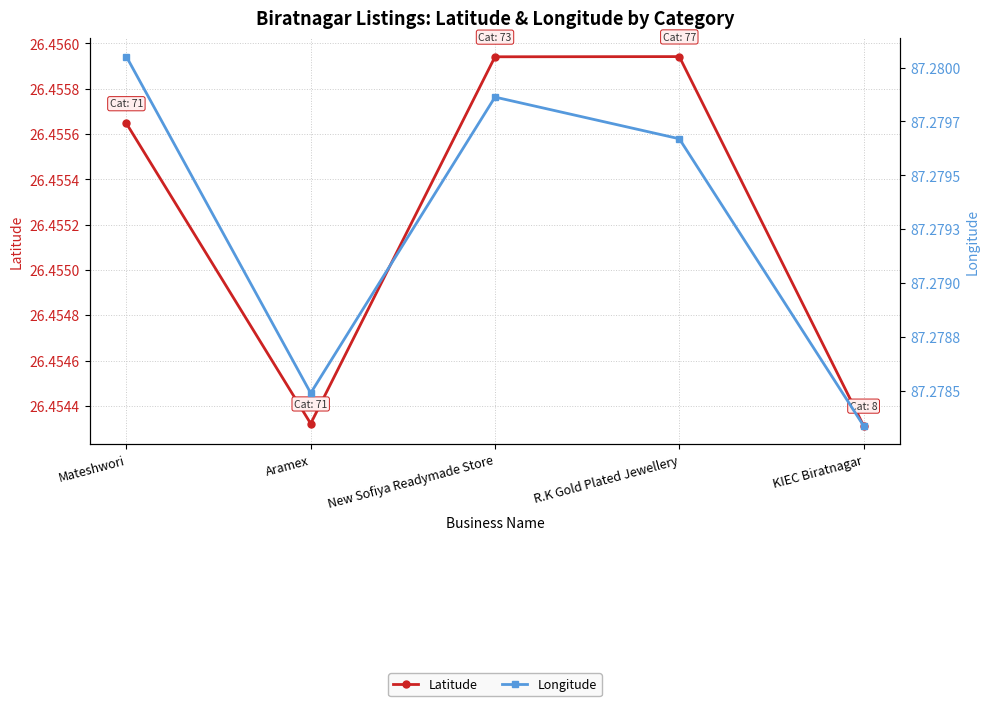

Reading right to left, what are all the values shown in this chart?

Latitude: 26.5	26.5	26.5	26.5	26.5
Longitude: 87.3	87.3	87.3	87.3	87.3